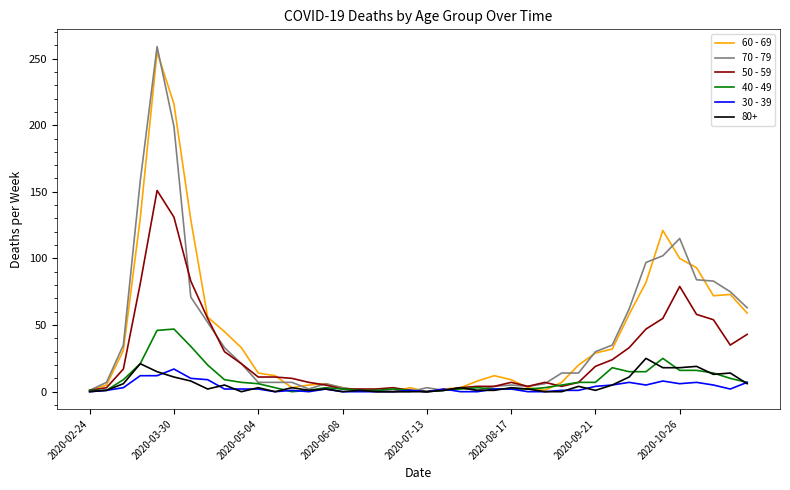

Which series has the largest range (max minus min)?

70 - 79